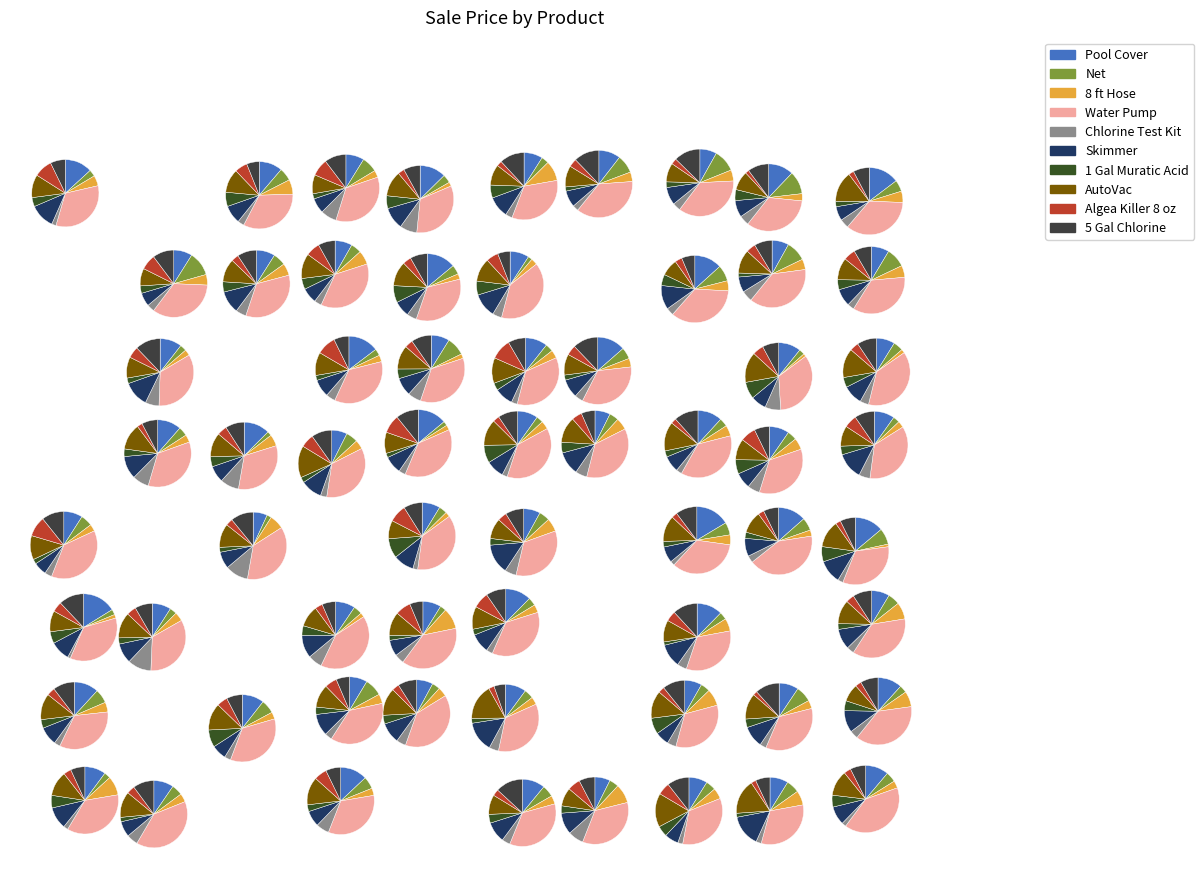

The 1 Gal Muratic Acid slice represents 11% of the pie. True or false?

False